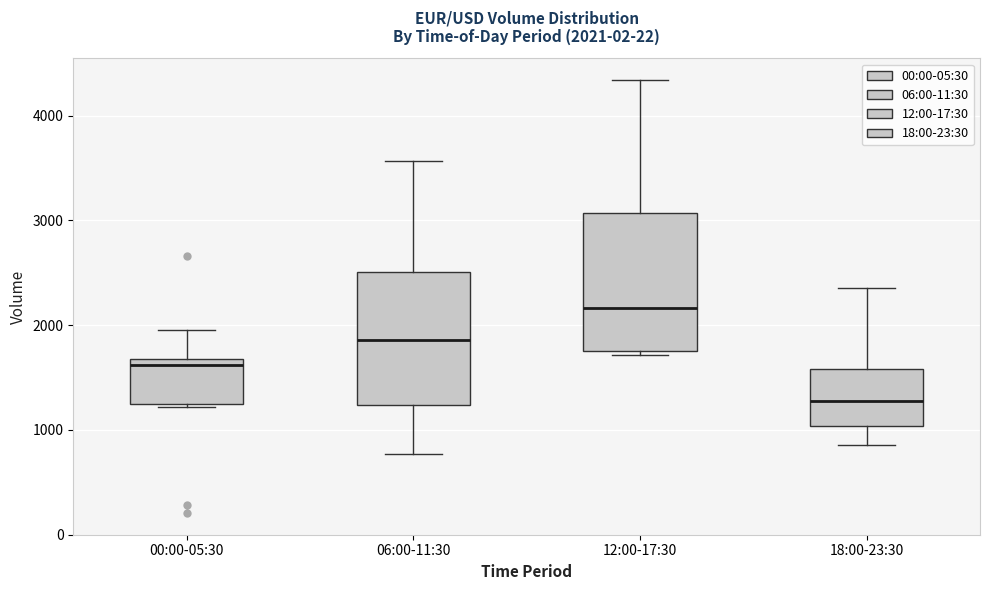

Which box has the lowest median line?

18:00-23:30